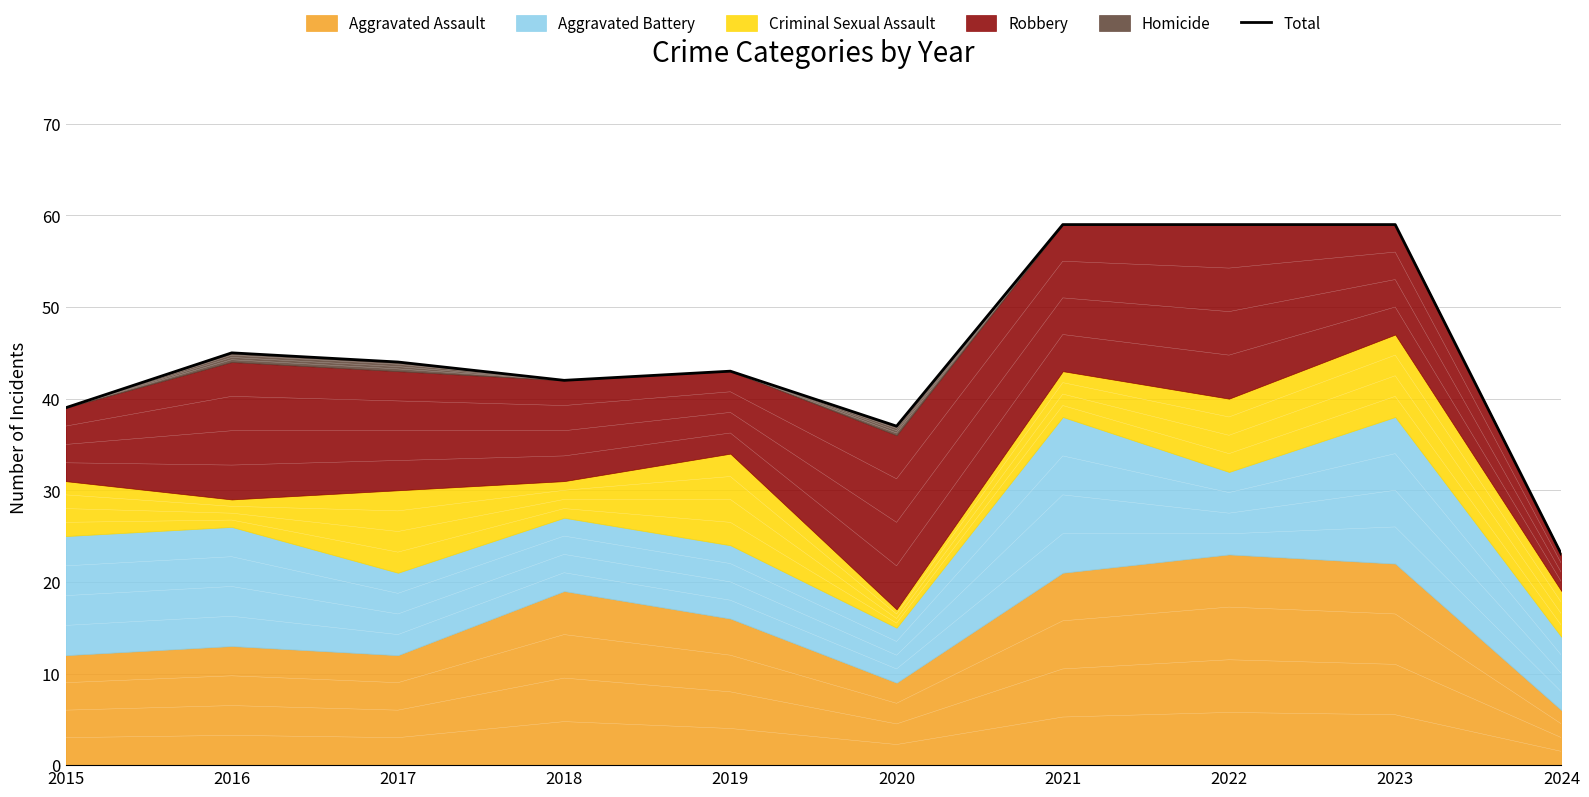

What is the difference between the values at 2024 and 2021?

36